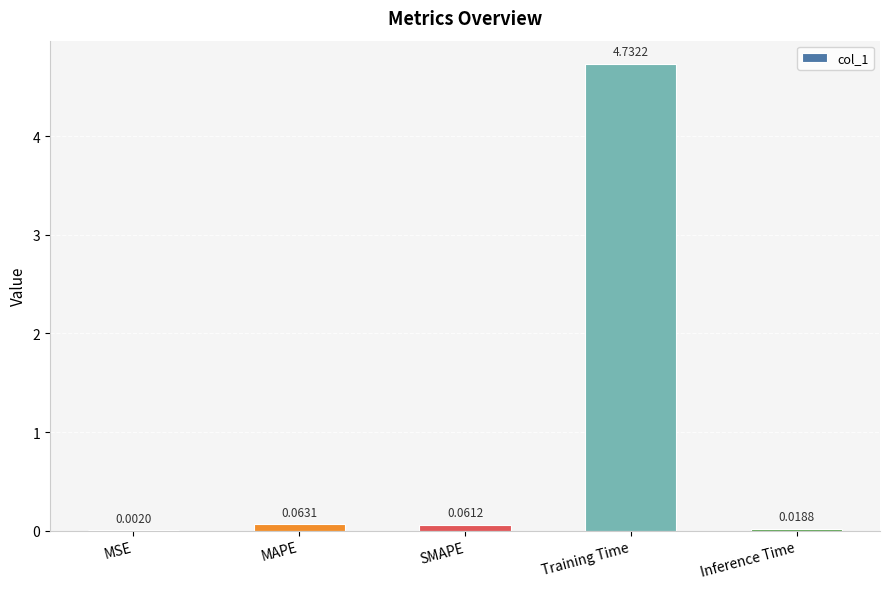

Where is the data nearest to the value 2?

MAPE